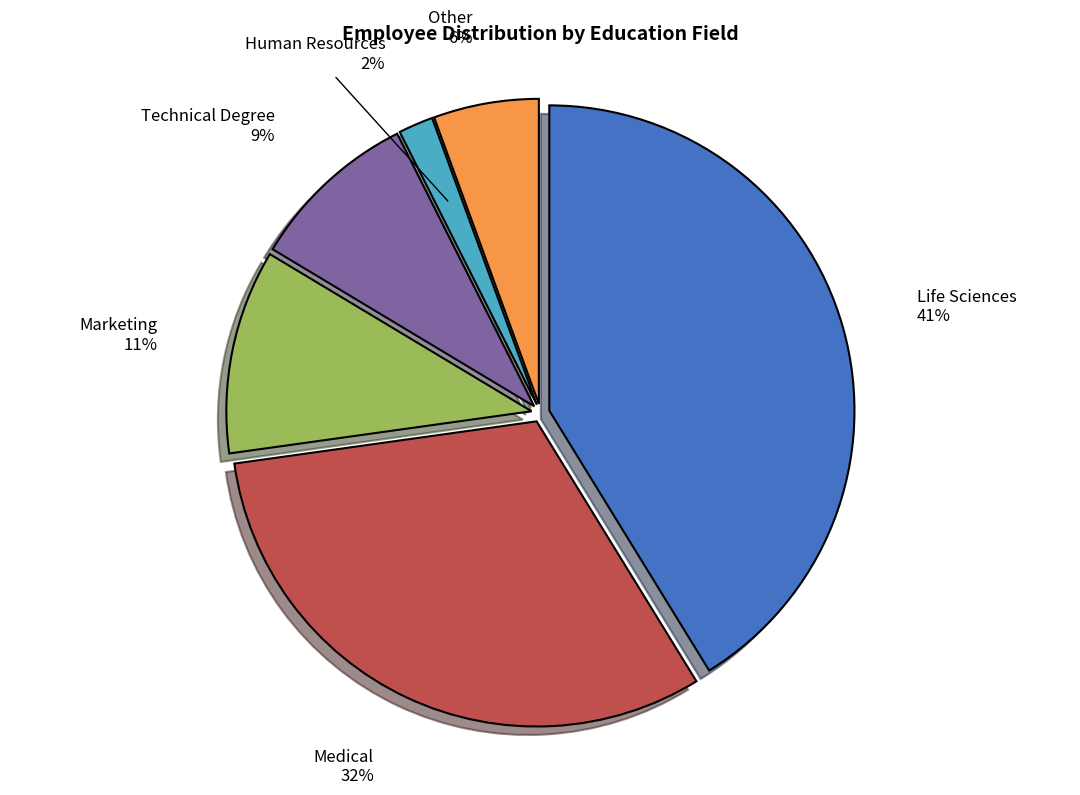

Which slice is the smallest?

Human Resources